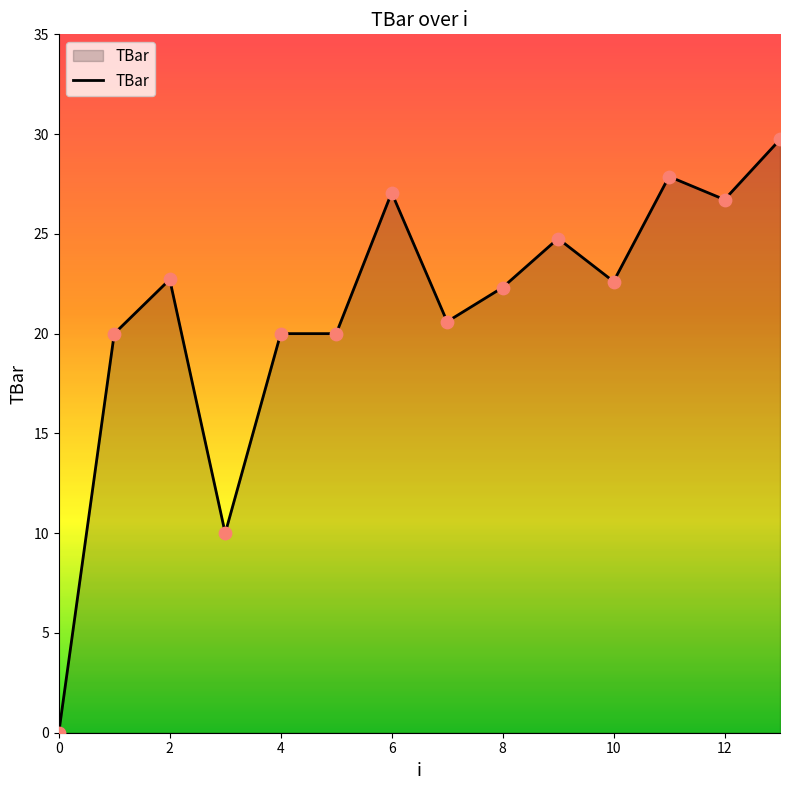

What is the difference between the maximum and minimum values?

29.7